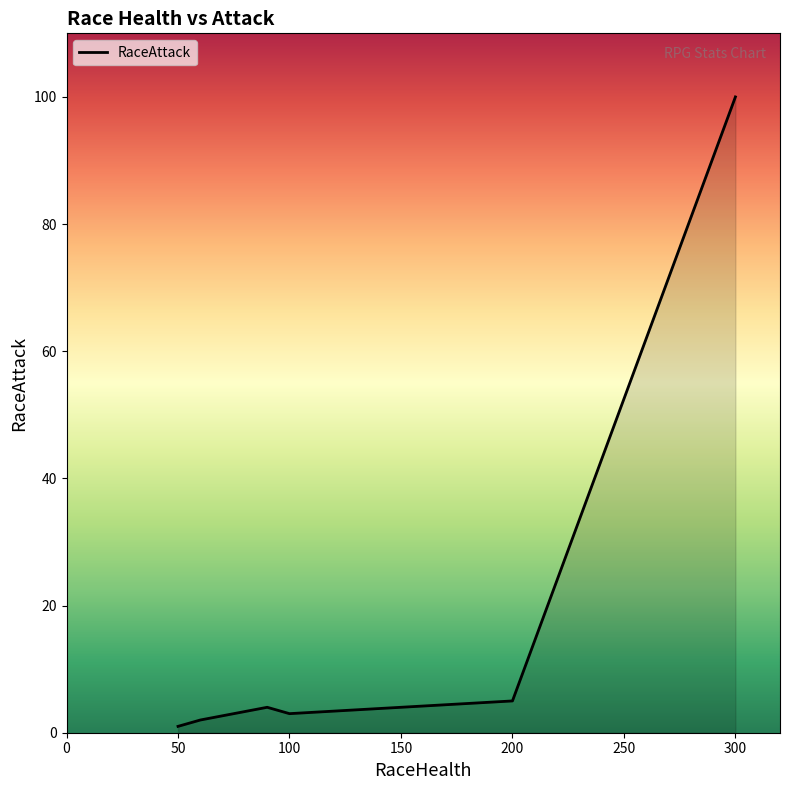

Where does the data first go above 4?

200